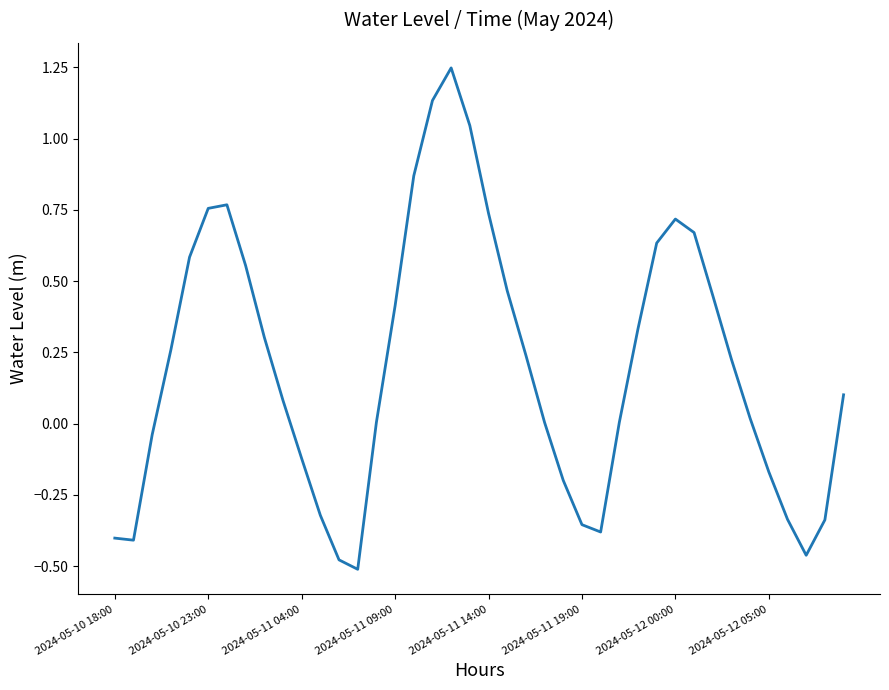

What is the difference between the maximum and minimum values?

1.8